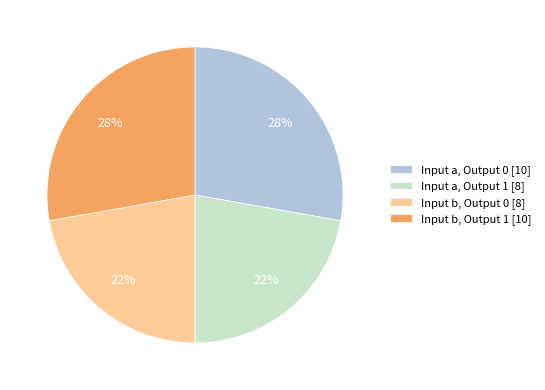

To the nearest percent, what portion does Input b, Output 1 [10] represent?

28%